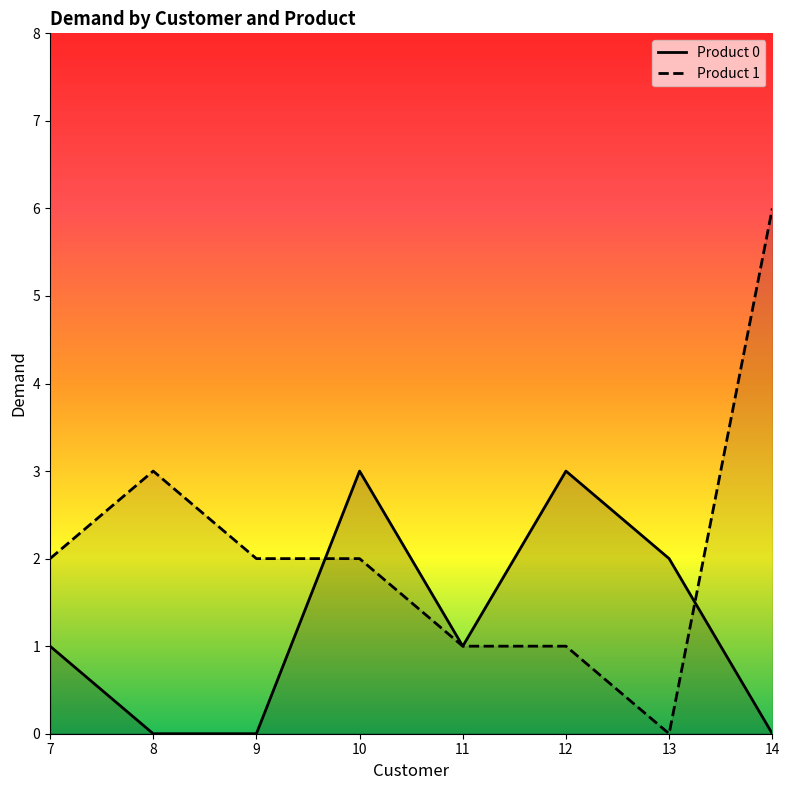

What is the average value of the Product 1 series?

2